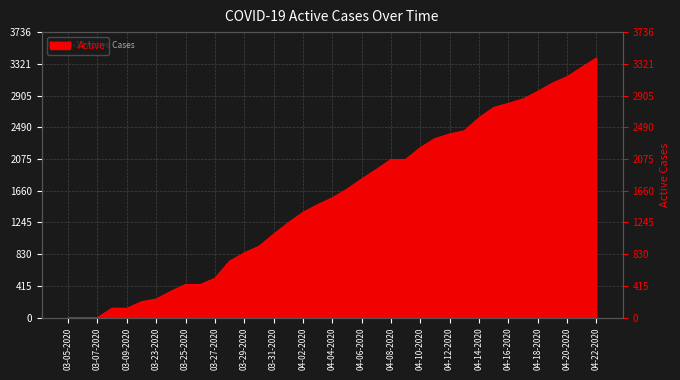

How many data points are above 1567?

18